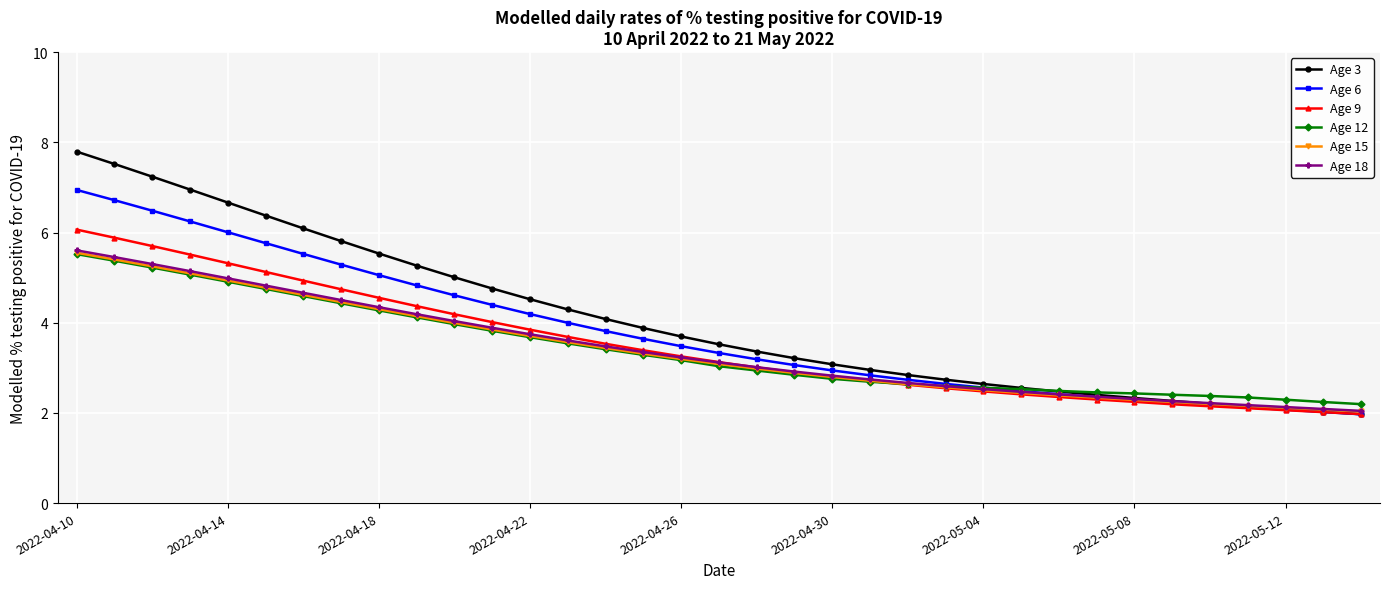

What is the value of the Age 9 point at the 5th from the left?

5.3